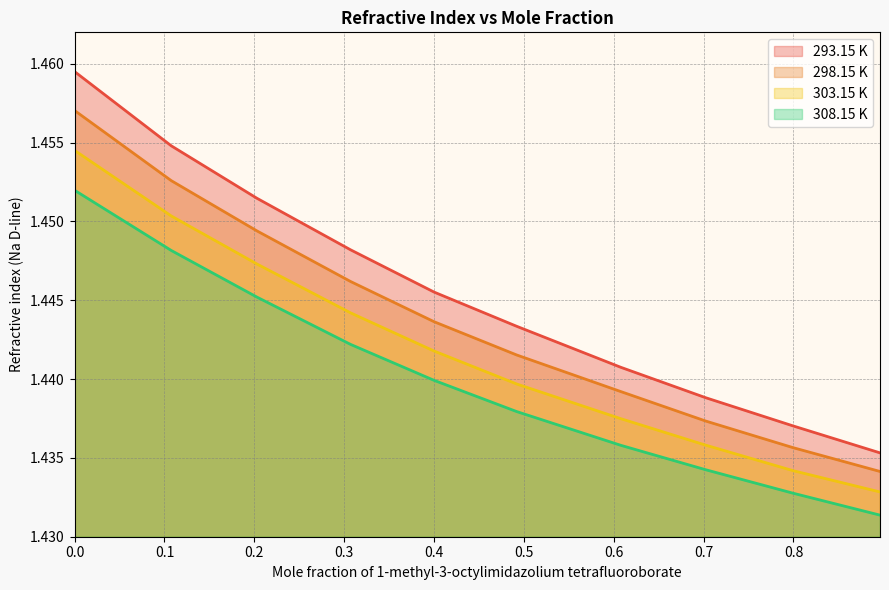

What are all the series names shown in the legend?

293.15 K, 298.15 K, 303.15 K, 308.15 K